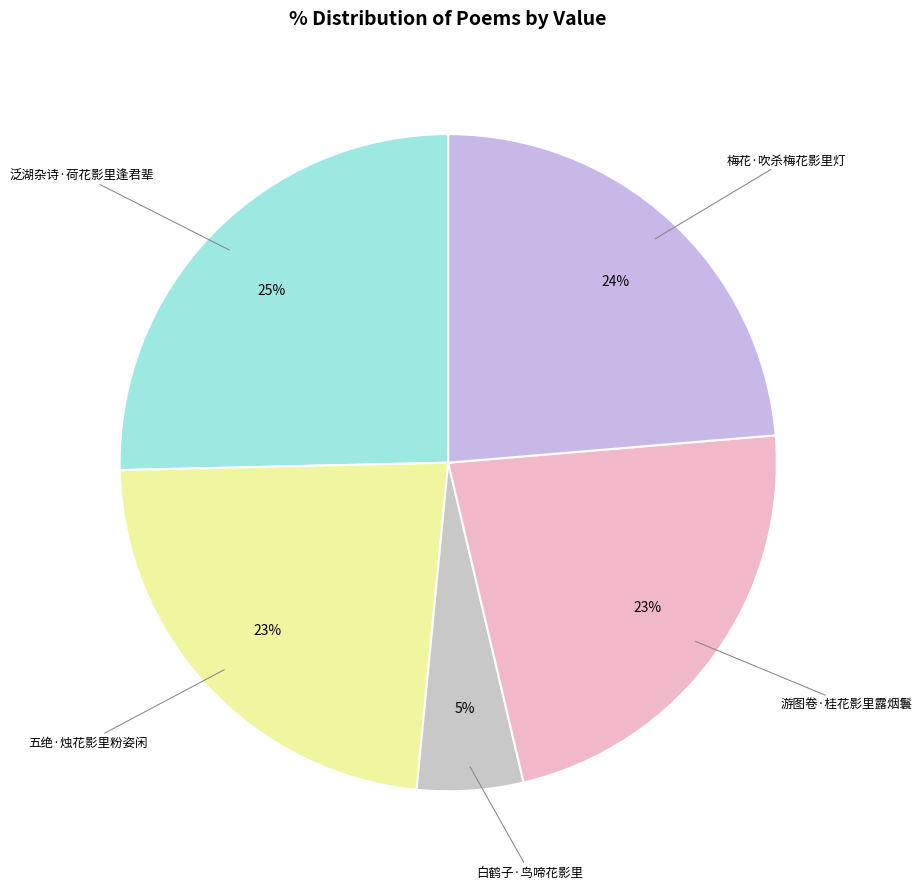

Does 五绝·烛花影里粉姿闲 represent more than half of the total?

No